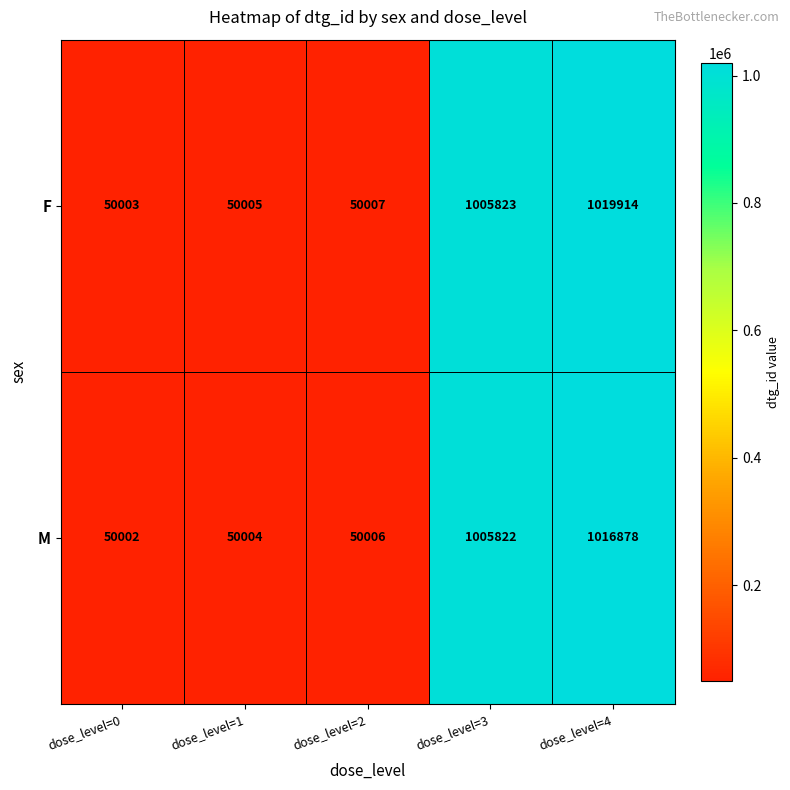

Reading left to right, transcribe all the data shown in this chart.

F: 50003	50005	50007	1005823	1019914
M: 50002	50004	50006	1005822	1016878